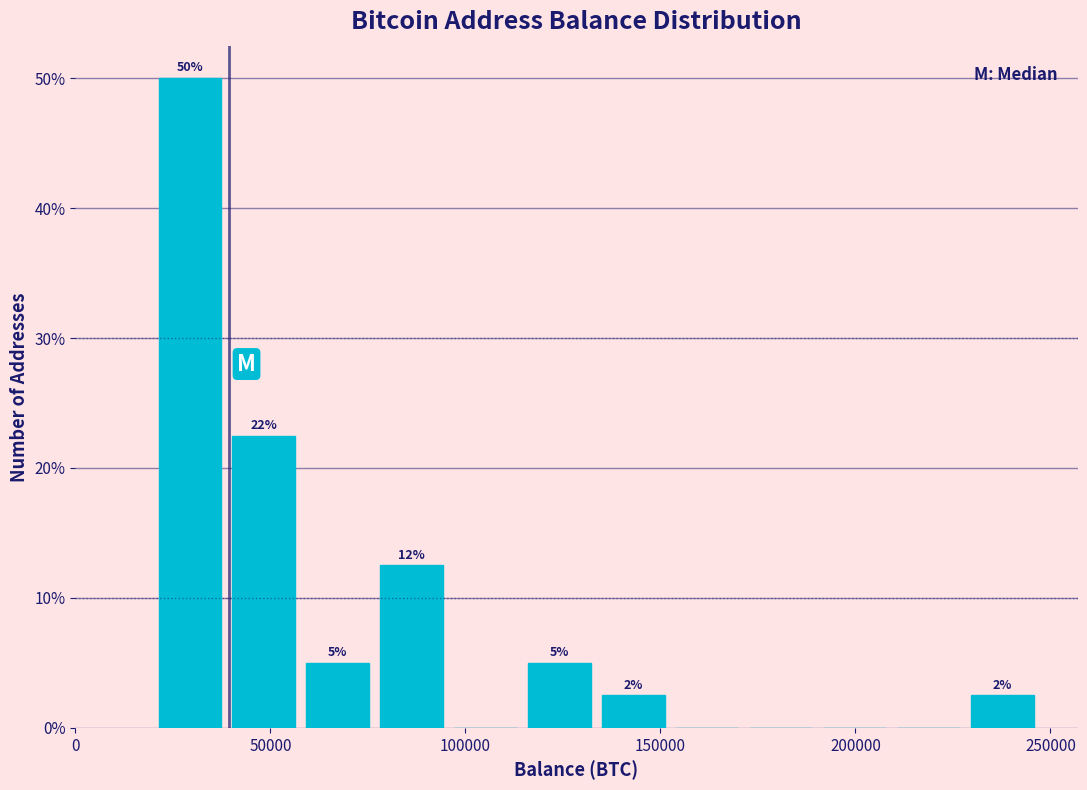

Read against the x-axis, roughly where is the centre of the tallest bar?

30000